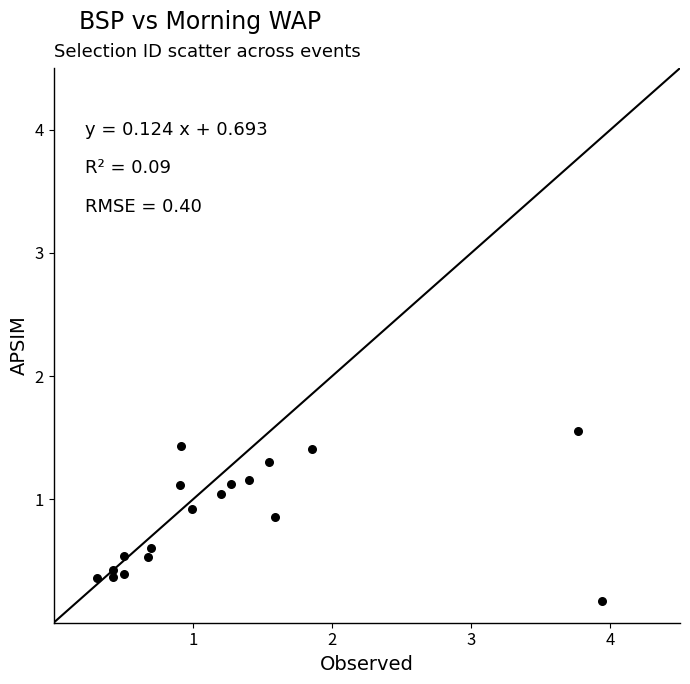

What is the range of X values (max minus min)?

3.6